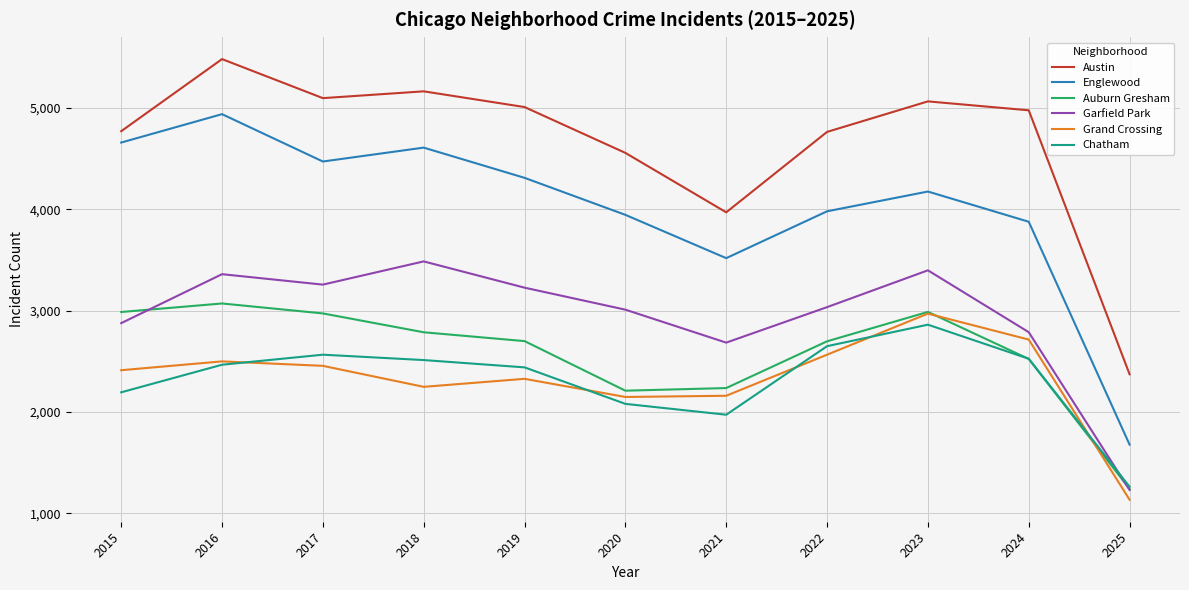

Which series has the widest spread of values?

Englewood